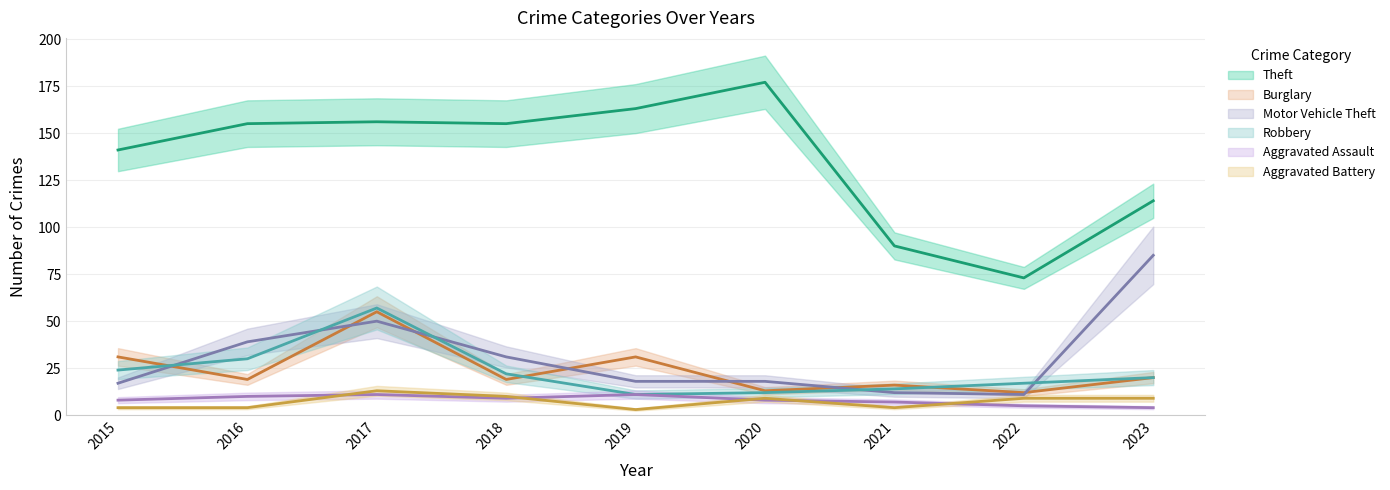

How many distinct data groups are displayed?

6